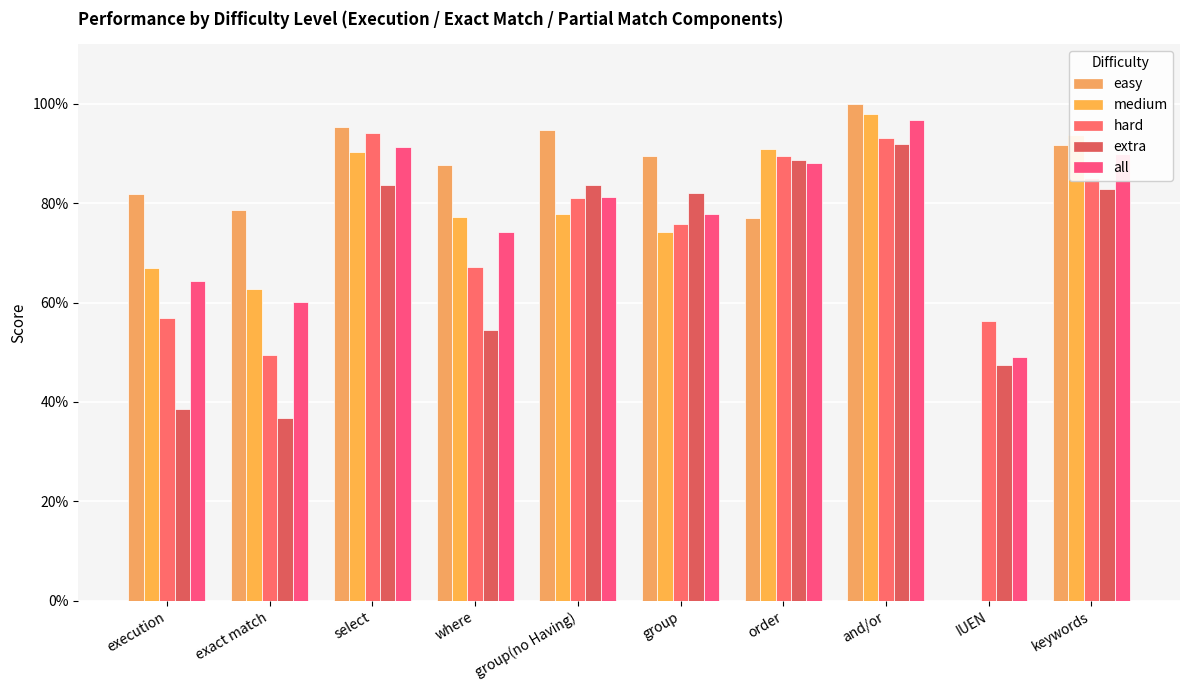

What is the difference between the maximum and second lowest values in the hard series?

0.4